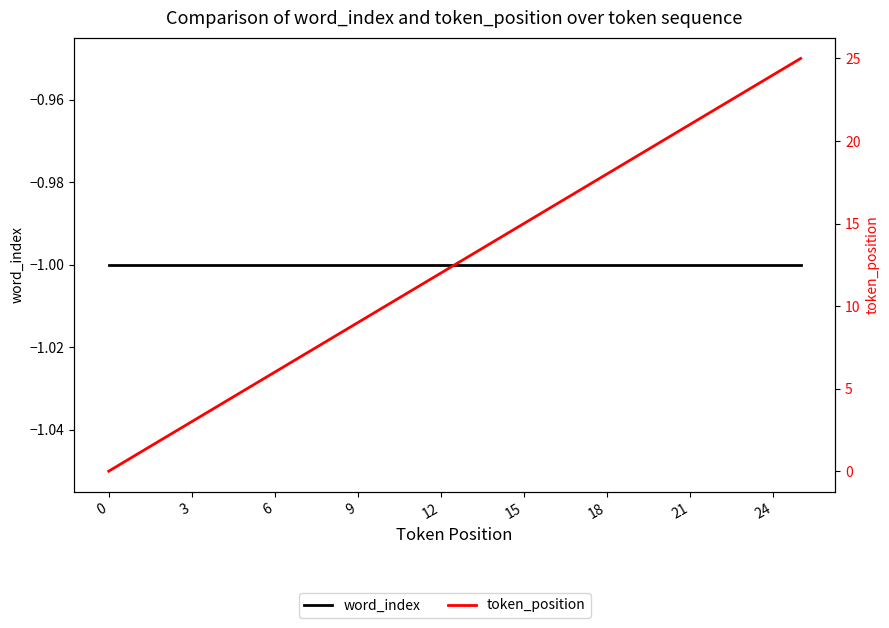

What is the value of the word_index point at the 7th from the left?

-1